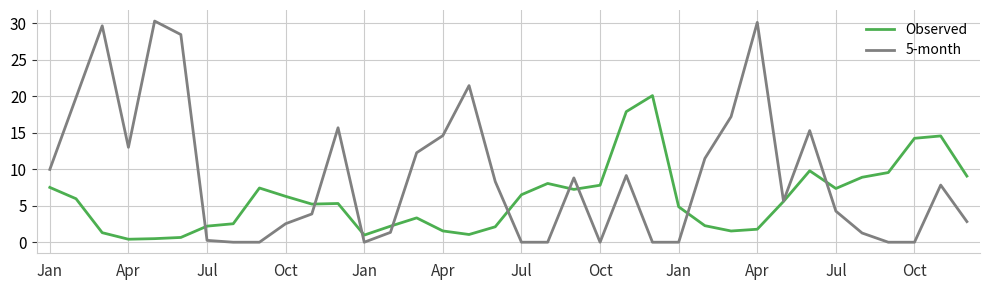

What are all the series names shown in the legend?

Observed, 5-month